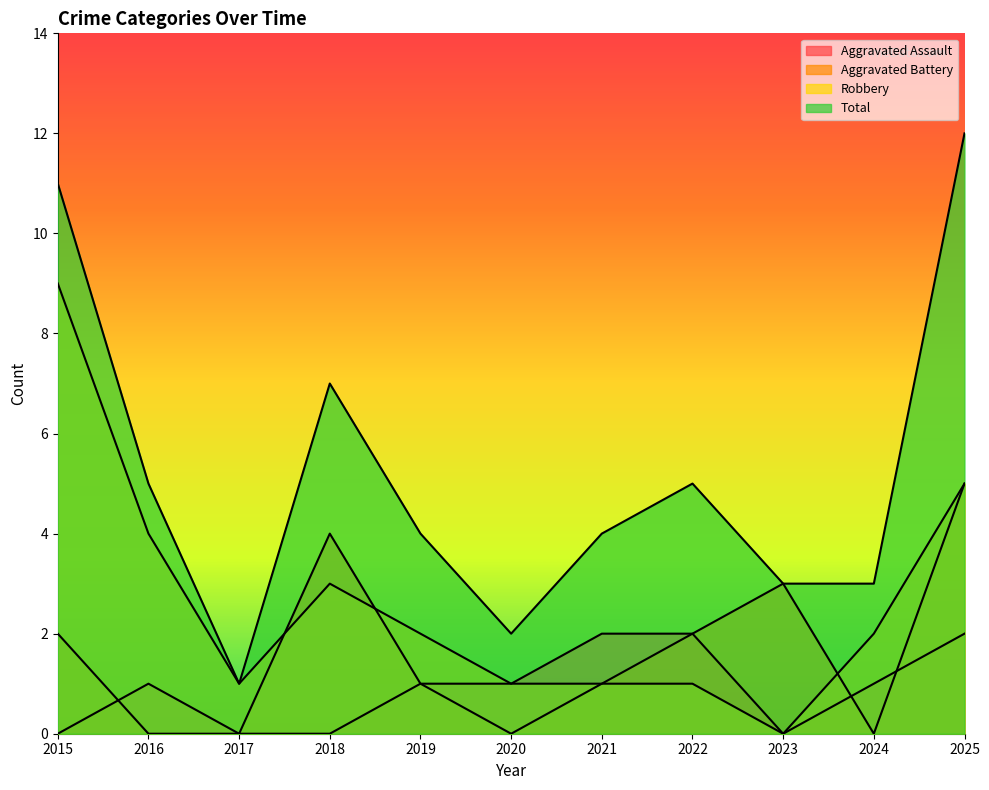

Reading left to right, transcribe all the data shown in this chart.

Aggravated Assault: 2015=0	2016=1	2017=0	2018=0	2019=1	2020=1	2021=2	2022=2	2023=0	2024=1	2025=2
Aggravated Battery: 2015=2	2016=0	2017=0	2018=4	2019=1	2020=0	2021=1	2022=2	2023=3	2024=0	2025=5
Robbery: 2015=9	2016=4	2017=1	2018=3	2019=2	2020=1	2021=1	2022=1	2023=0	2024=2	2025=5
Total: 2015=11	2016=5	2017=1	2018=7	2019=4	2020=2	2021=4	2022=5	2023=3	2024=3	2025=12